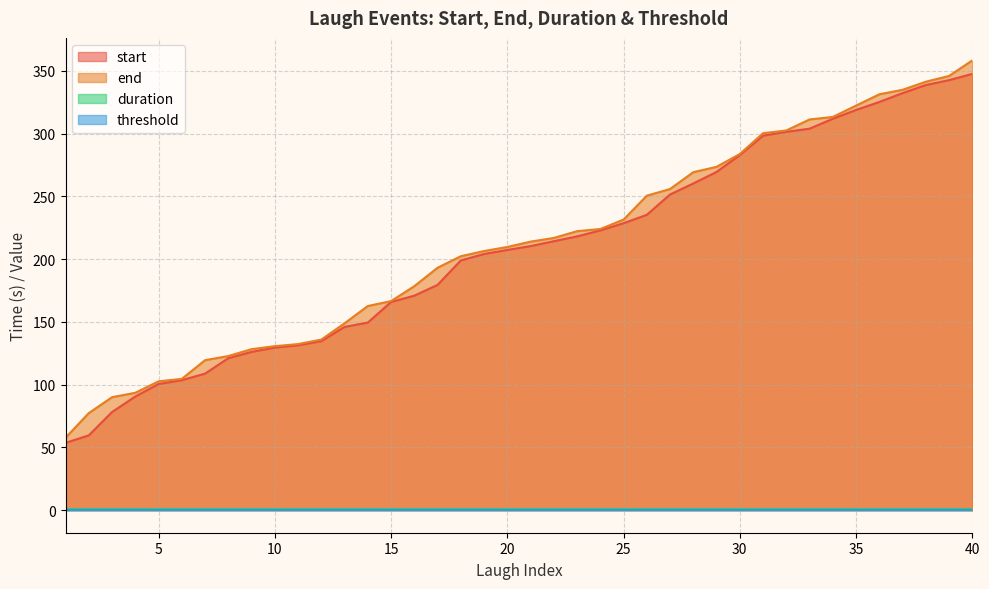

True or false: start and end intersect in this chart.

False